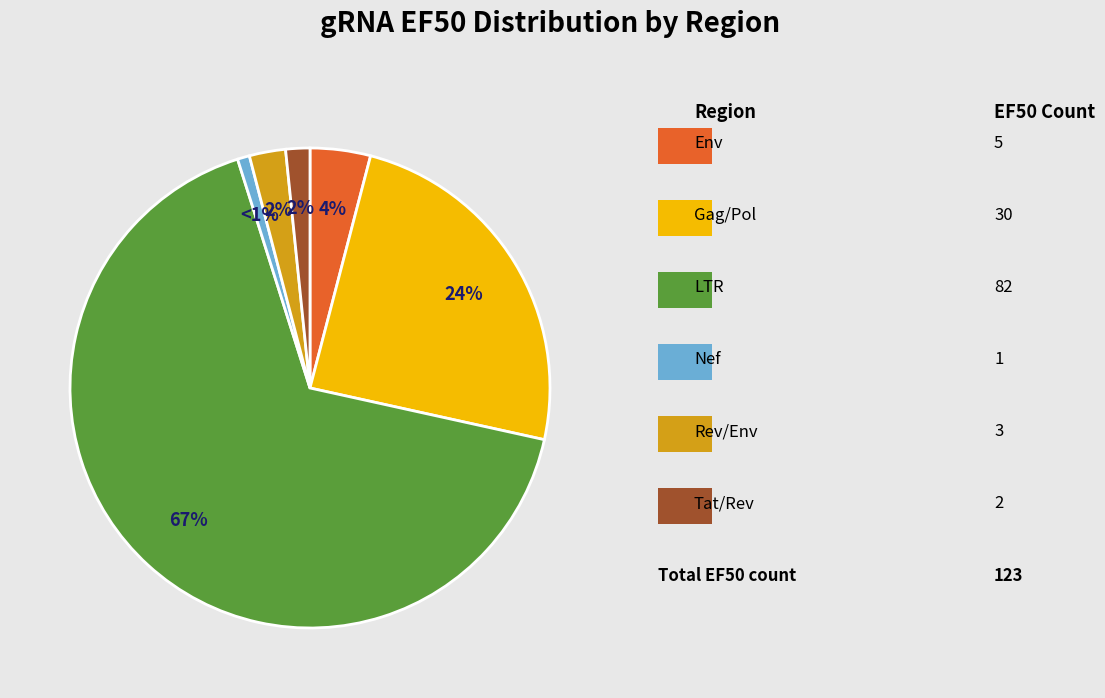

To the nearest percent, what is the average slice percentage?

17%